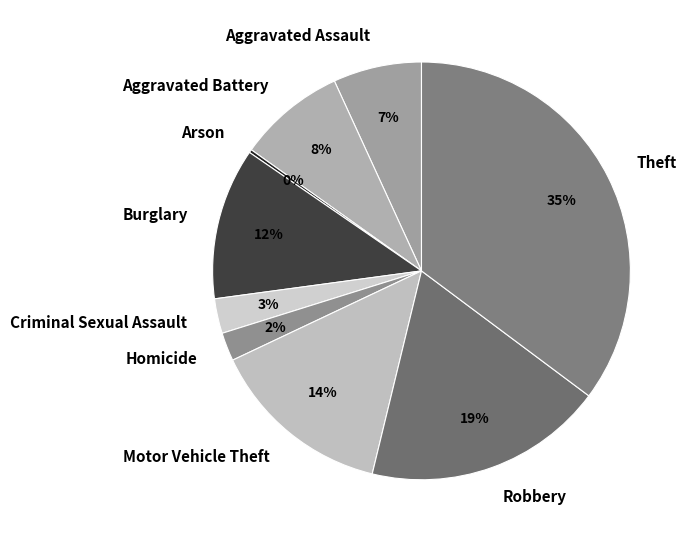

To the nearest percent, what is the difference between the largest and smallest slice percentages?

35%